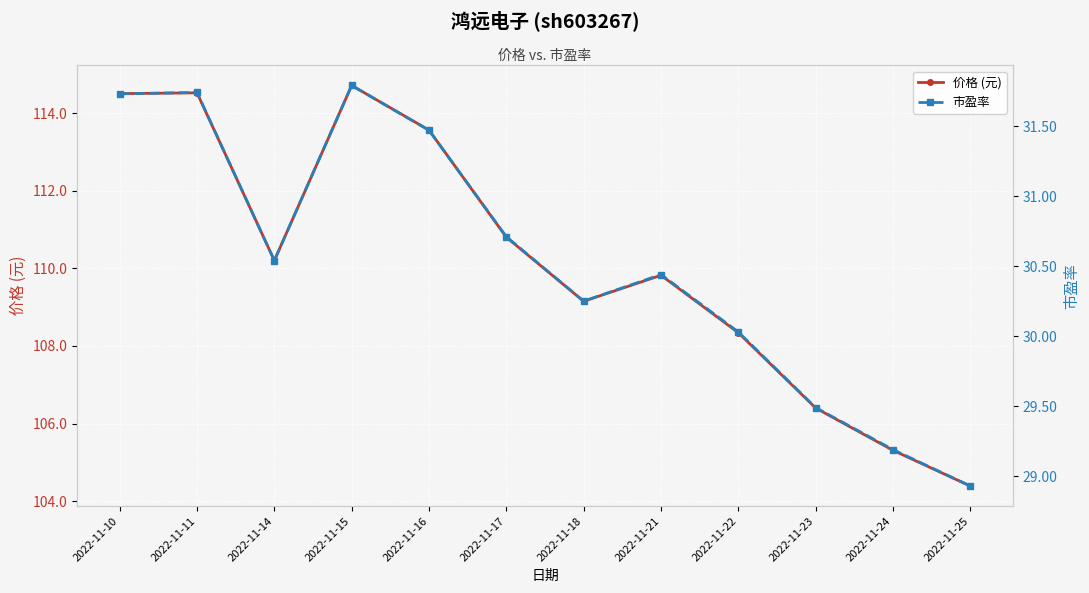

Where is the first local maximum for 市盈率?

2022-11-11